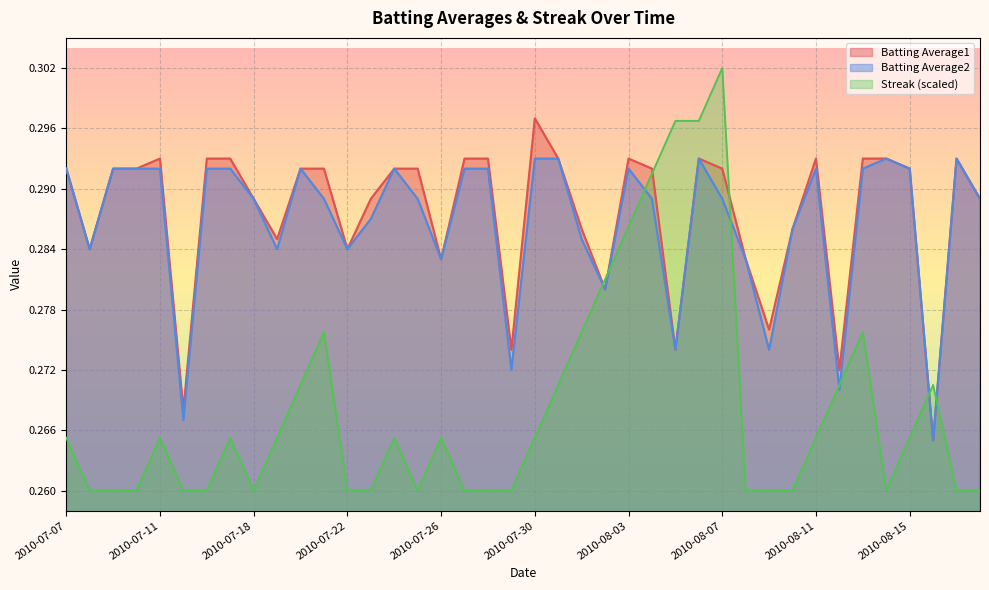

What is the label of the 33rd point from the left?

2010-08-11